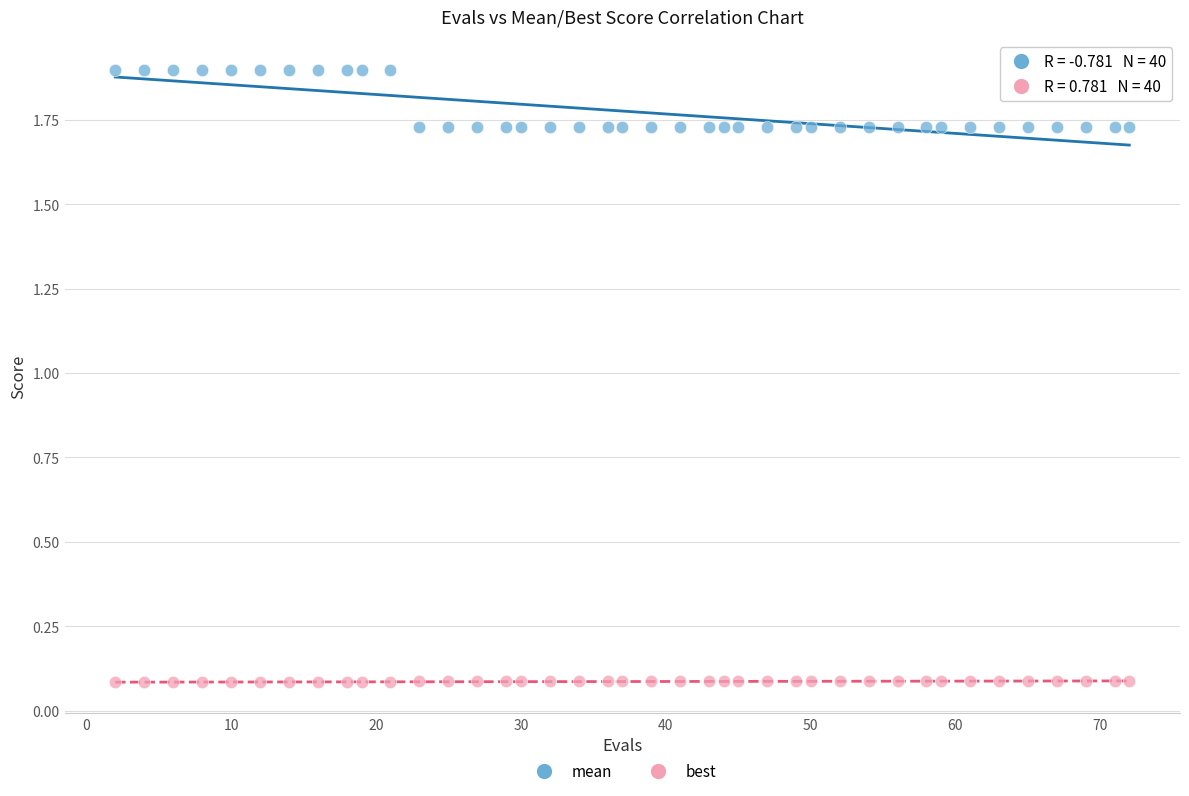

Which series has the largest Y range (max minus min)?

mean